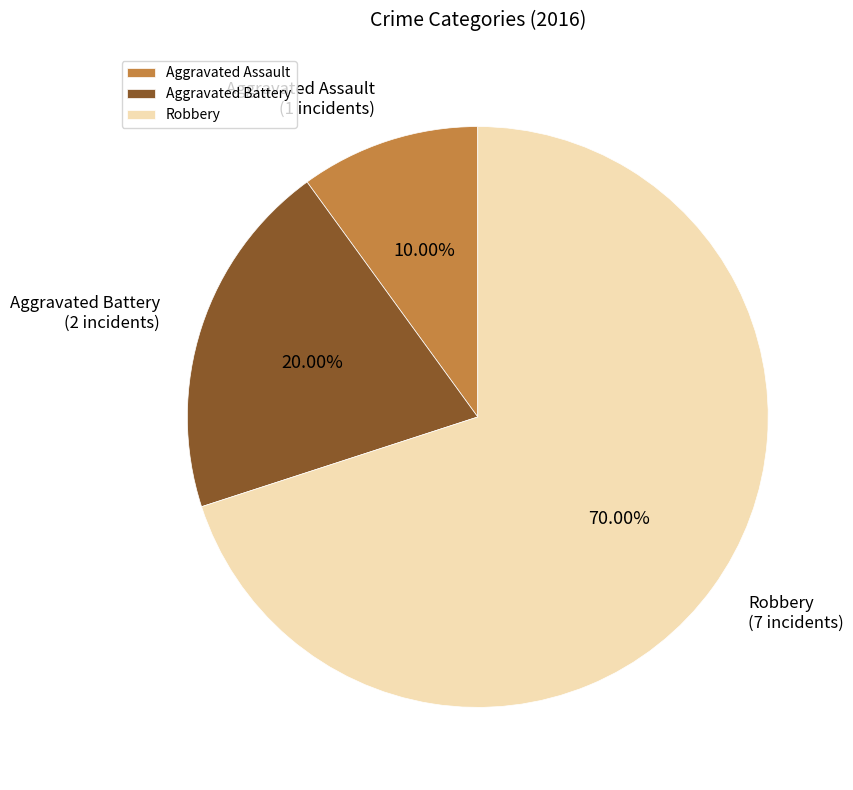

Rank the categories by value from lowest to highest.

Aggravated Assault, Aggravated Battery, Robbery